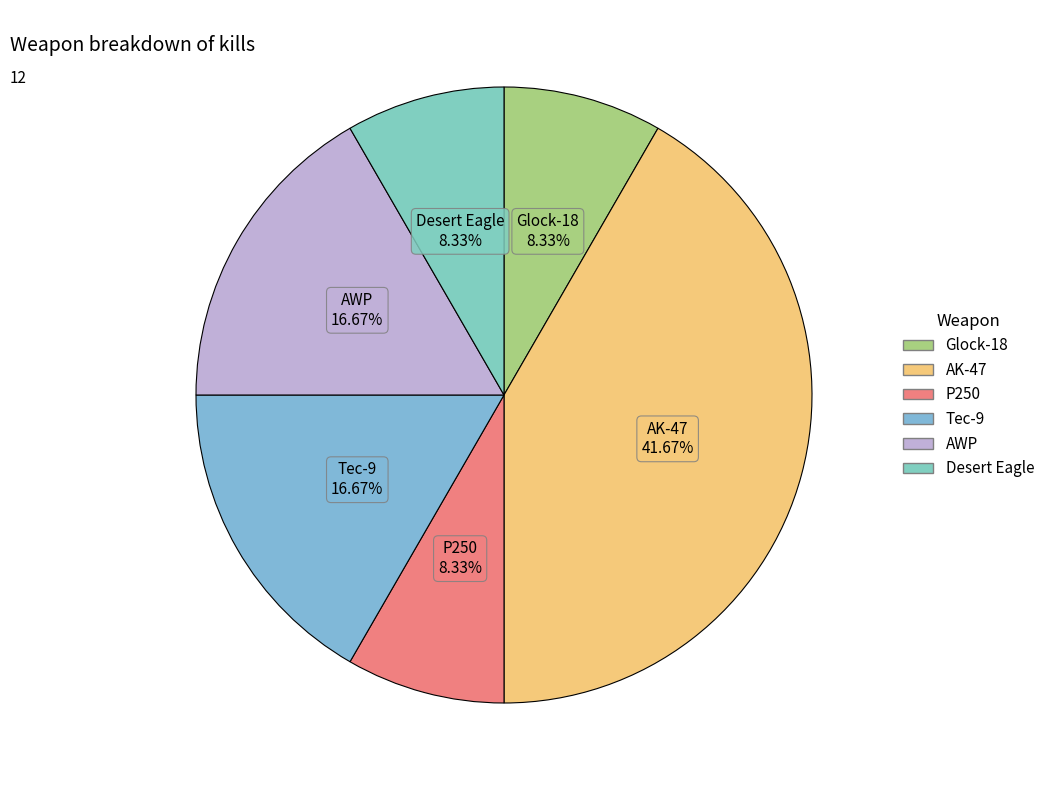

Which category has the biggest portion of the pie?

AK-47